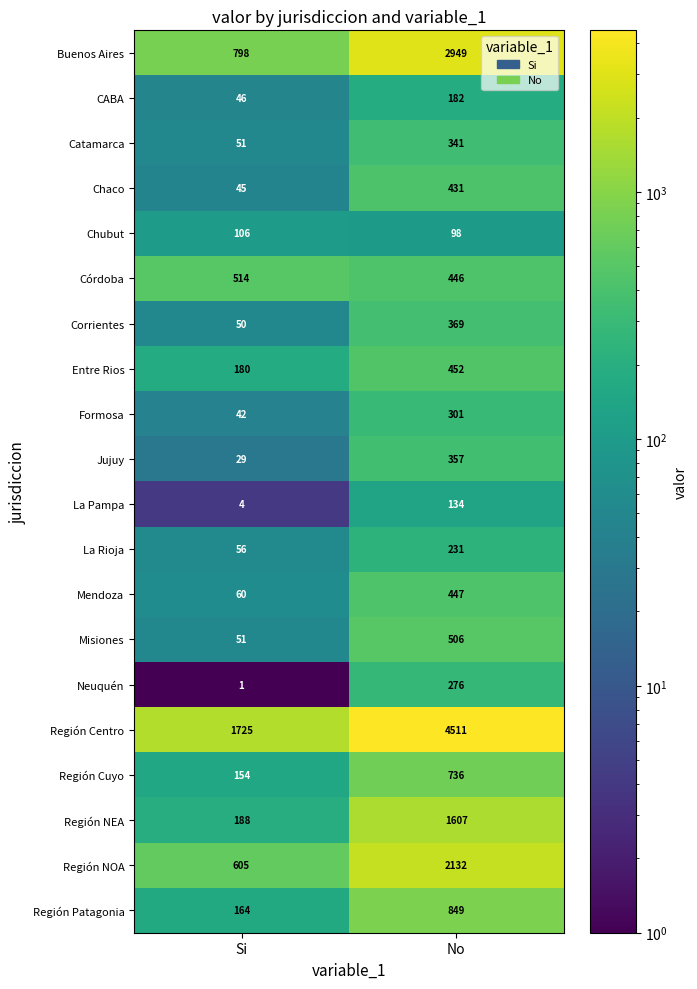

Between Si and No, which series saw the biggest shift?

Región Centro